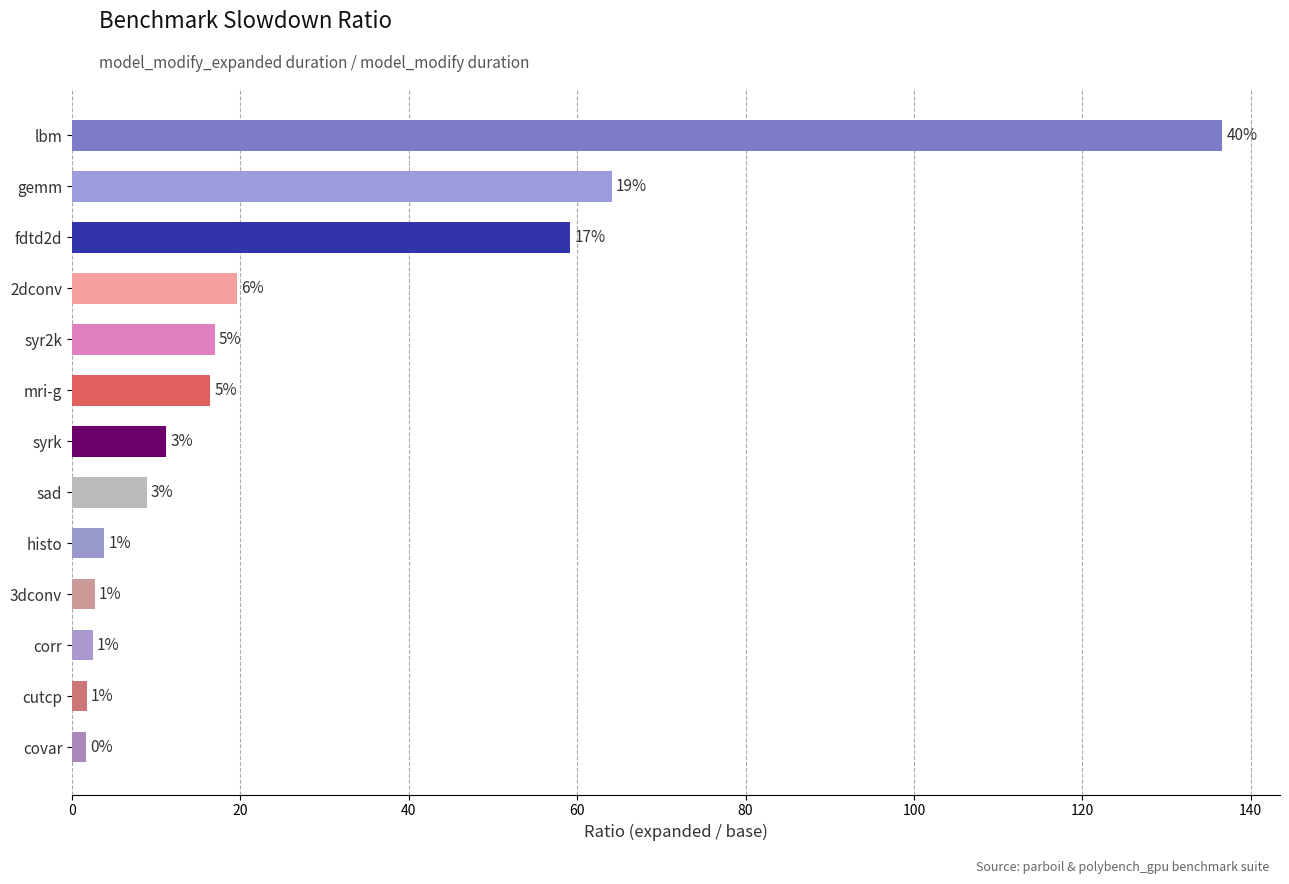

Does the chart contain any negative values?

No